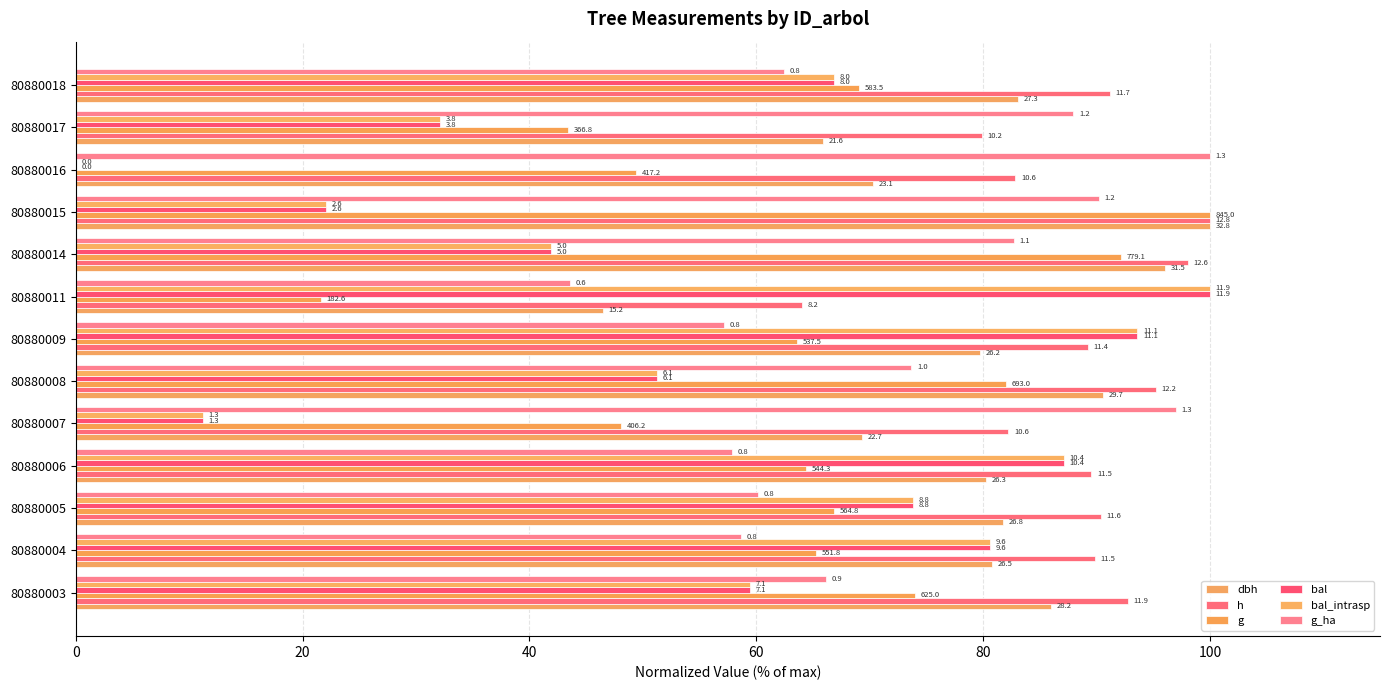

What are all the series names shown in the legend?

dbh, h, g, bal, bal_intrasp, g_ha